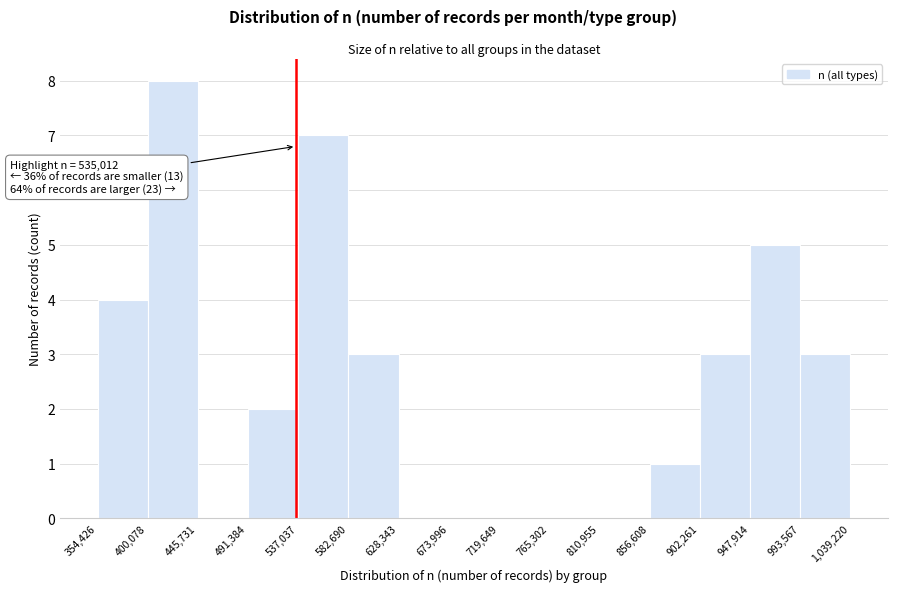

Over which range of the x-axis is the bar tallest?

400,078 to 445,731